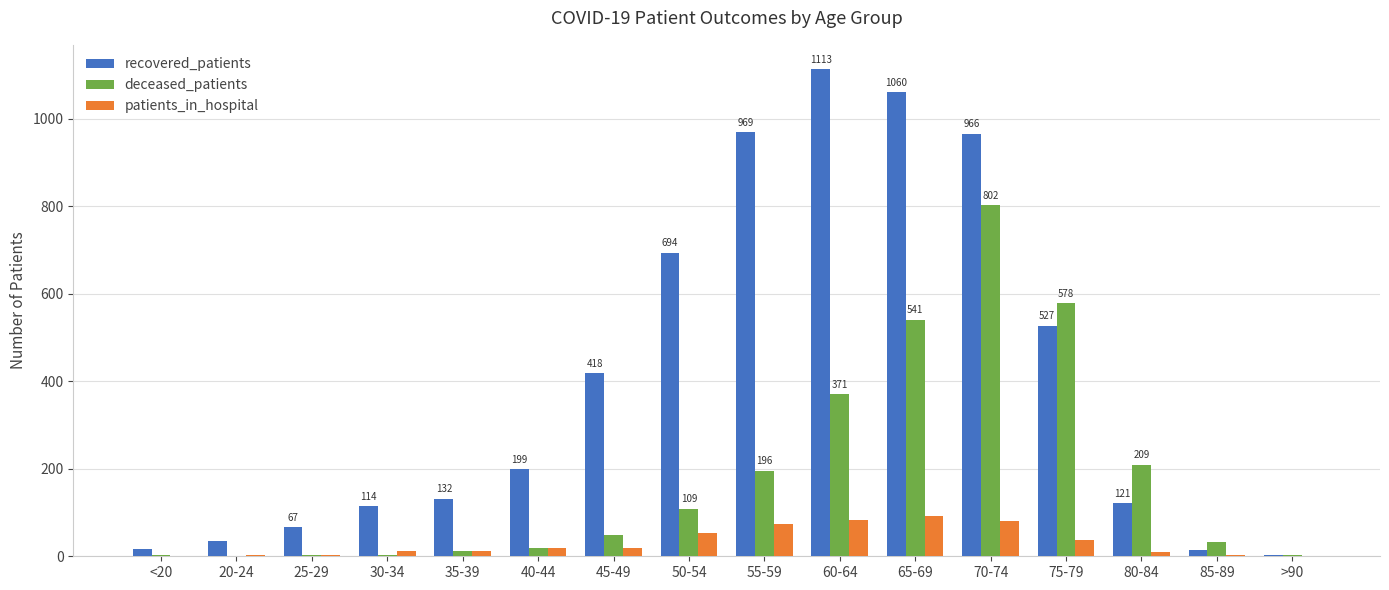

Are the bars grouped side by side (vs. stacked)?

Yes